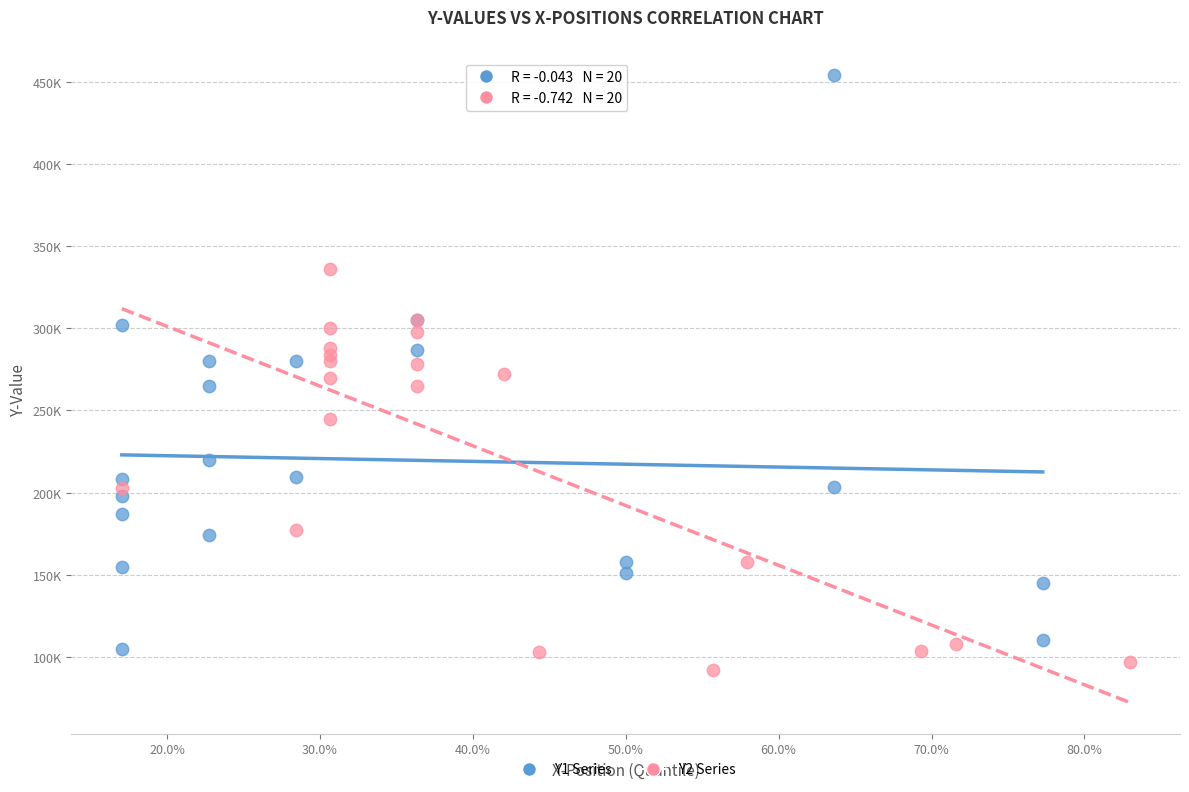

What are all the series names shown in the legend?

Y1 Series, Y2 Series